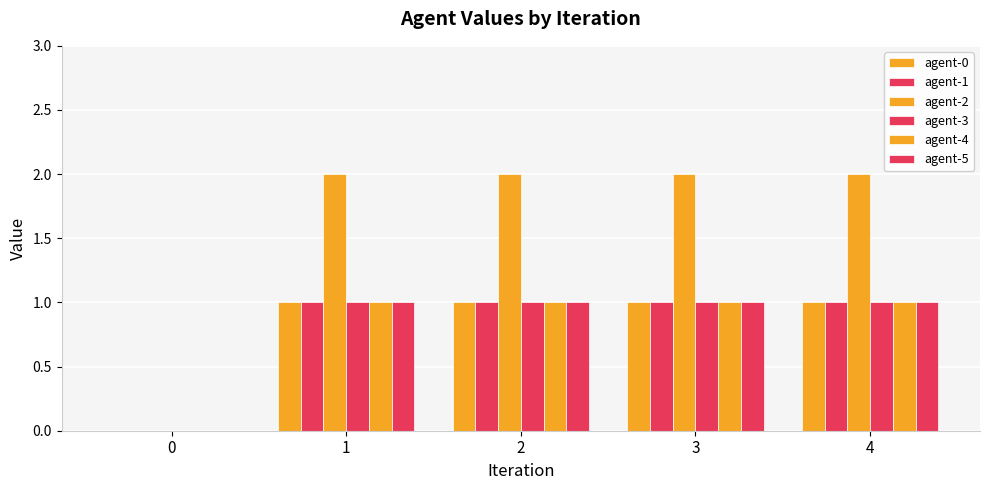

Which series has the largest total across all categories?

agent-2